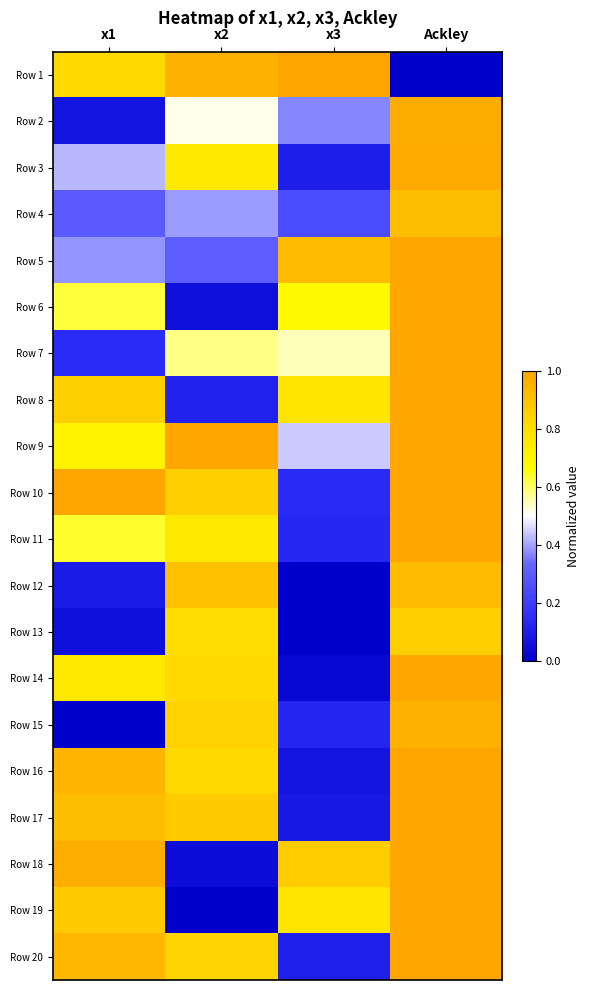

Reading left to right, extract all data points from this chart.

Row 1: x1=0.8	x2=1.0	x3=1.0	Ackley=0.0
Row 2: x1=0.1	x2=0.5	x3=0.4	Ackley=1.0
Row 3: x1=0.4	x2=0.8	x3=0.1	Ackley=1.0
Row 4: x1=0.3	x2=0.4	x3=0.3	Ackley=0.9
Row 5: x1=0.4	x2=0.3	x3=0.9	Ackley=1.0
Row 6: x1=0.6	x2=0.1	x3=0.7	Ackley=1.0
Row 7: x1=0.1	x2=0.6	x3=0.5	Ackley=1.0
Row 8: x1=0.9	x2=0.1	x3=0.8	Ackley=1.0
Row 9: x1=0.7	x2=1.0	x3=0.4	Ackley=1.0
Row 10: x1=1.0	x2=0.9	x3=0.1	Ackley=1.0
Row 11: x1=0.6	x2=0.8	x3=0.1	Ackley=1.0
Row 12: x1=0.1	x2=0.9	x3=0.0	Ackley=0.9
Row 13: x1=0.1	x2=0.8	x3=0.0	Ackley=0.9
Row 14: x1=0.8	x2=0.8	x3=0.0	Ackley=1.0
Row 15: x1=0.0	x2=0.8	x3=0.1	Ackley=1.0
Row 16: x1=0.9	x2=0.8	x3=0.1	Ackley=1.0
Row 17: x1=0.9	x2=0.9	x3=0.1	Ackley=1.0
Row 18: x1=1.0	x2=0.0	x3=0.9	Ackley=1.0
Row 19: x1=0.9	x2=0.0	x3=0.8	Ackley=1.0
Row 20: x1=0.9	x2=0.8	x3=0.1	Ackley=1.0